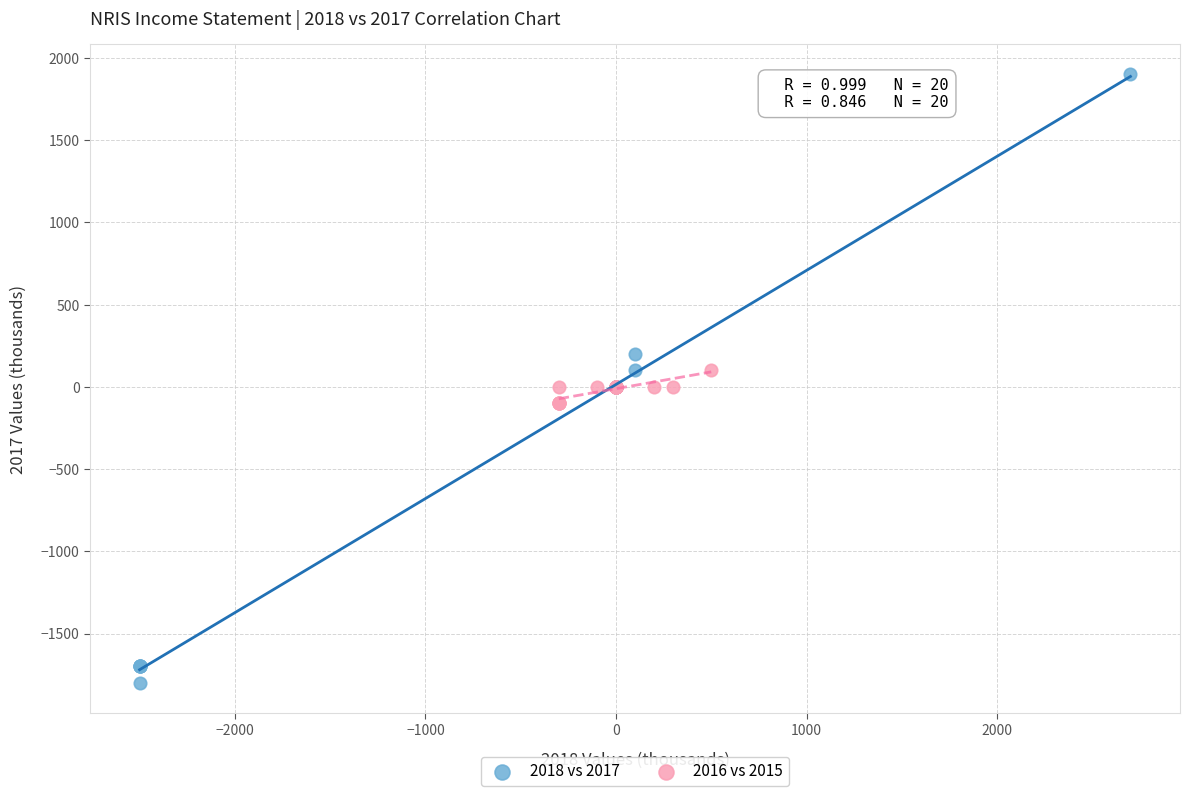

Which series reaches the minimum Y coordinate?

2018 vs 2017